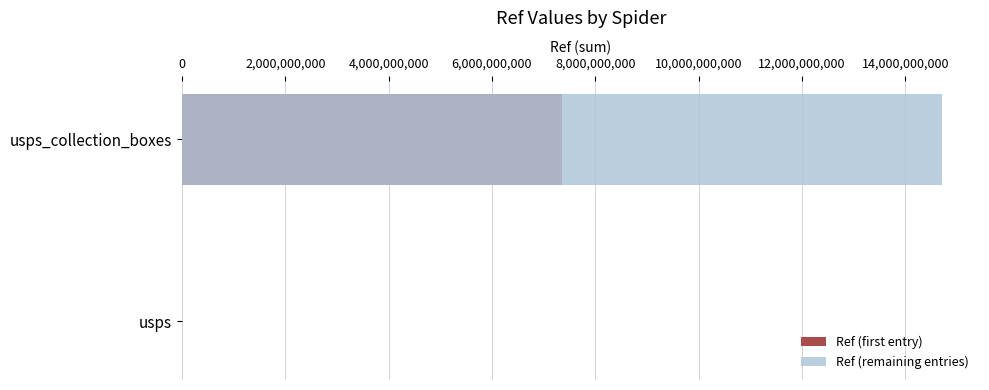

What is the average value of the Ref (remaining entries) series?

7356400002